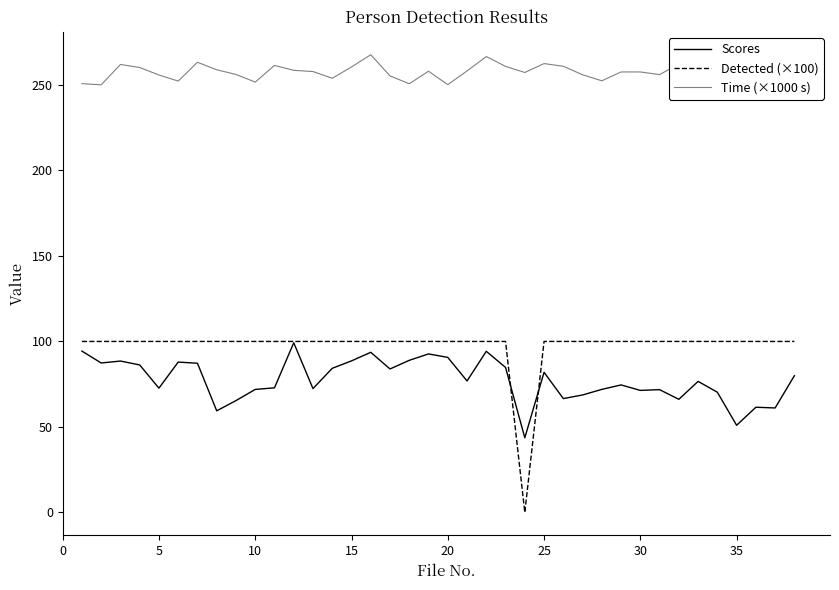

What is the maximum value for Scores?

99.2